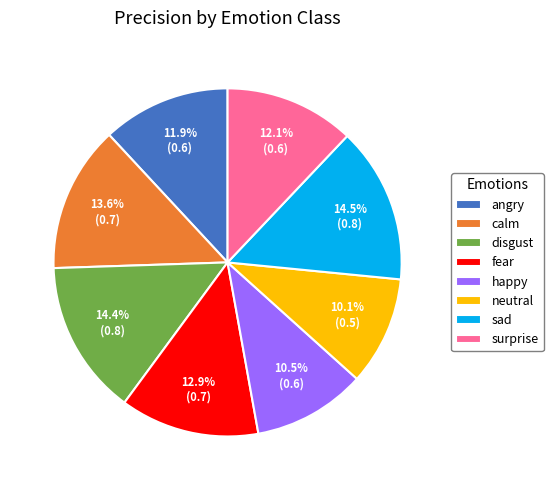

Does fear account for over 50% of the chart?

No